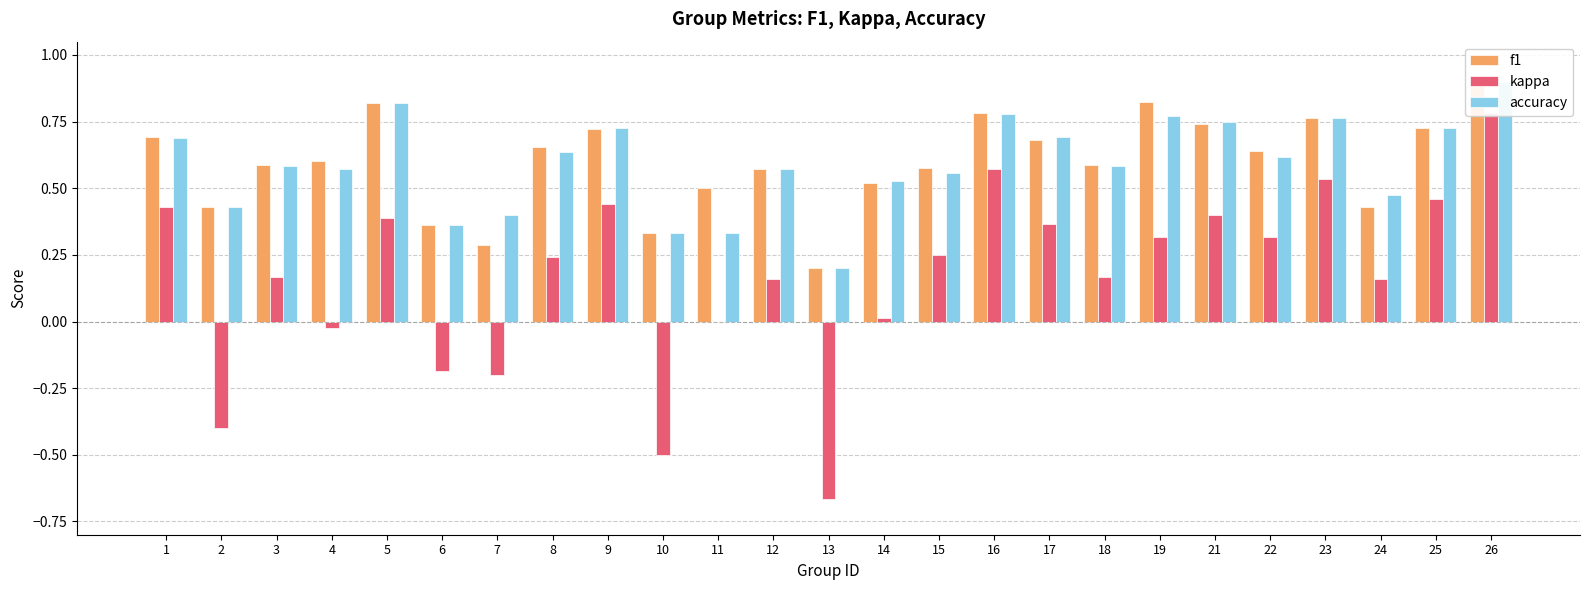

Reading left to right, list all the values displayed in this chart.

f1: 1=0.7	2=0.4	3=0.6	4=0.6	5=0.8	6=0.4	7=0.3	8=0.7	9=0.7	10=0.3	11=0.5	12=0.6	13=0.2	14=0.5	15=0.6	16=0.8	17=0.7	18=0.6	19=0.8	21=0.7	22=0.6	23=0.8	24=0.4	25=0.7	26=0.9
kappa: 1=0.4	2=-0.4	3=0.2	4=-0.0	5=0.4	6=-0.2	7=-0.2	8=0.2	9=0.4	10=-0.5	11=0.0	12=0.2	13=-0.7	14=0.0	15=0.3	16=0.6	17=0.4	18=0.2	19=0.3	21=0.4	22=0.3	23=0.5	24=0.2	25=0.5	26=0.8
accuracy: 1=0.7	2=0.4	3=0.6	4=0.6	5=0.8	6=0.4	7=0.4	8=0.6	9=0.7	10=0.3	11=0.3	12=0.6	13=0.2	14=0.5	15=0.6	16=0.8	17=0.7	18=0.6	19=0.8	21=0.8	22=0.6	23=0.8	24=0.5	25=0.7	26=0.9